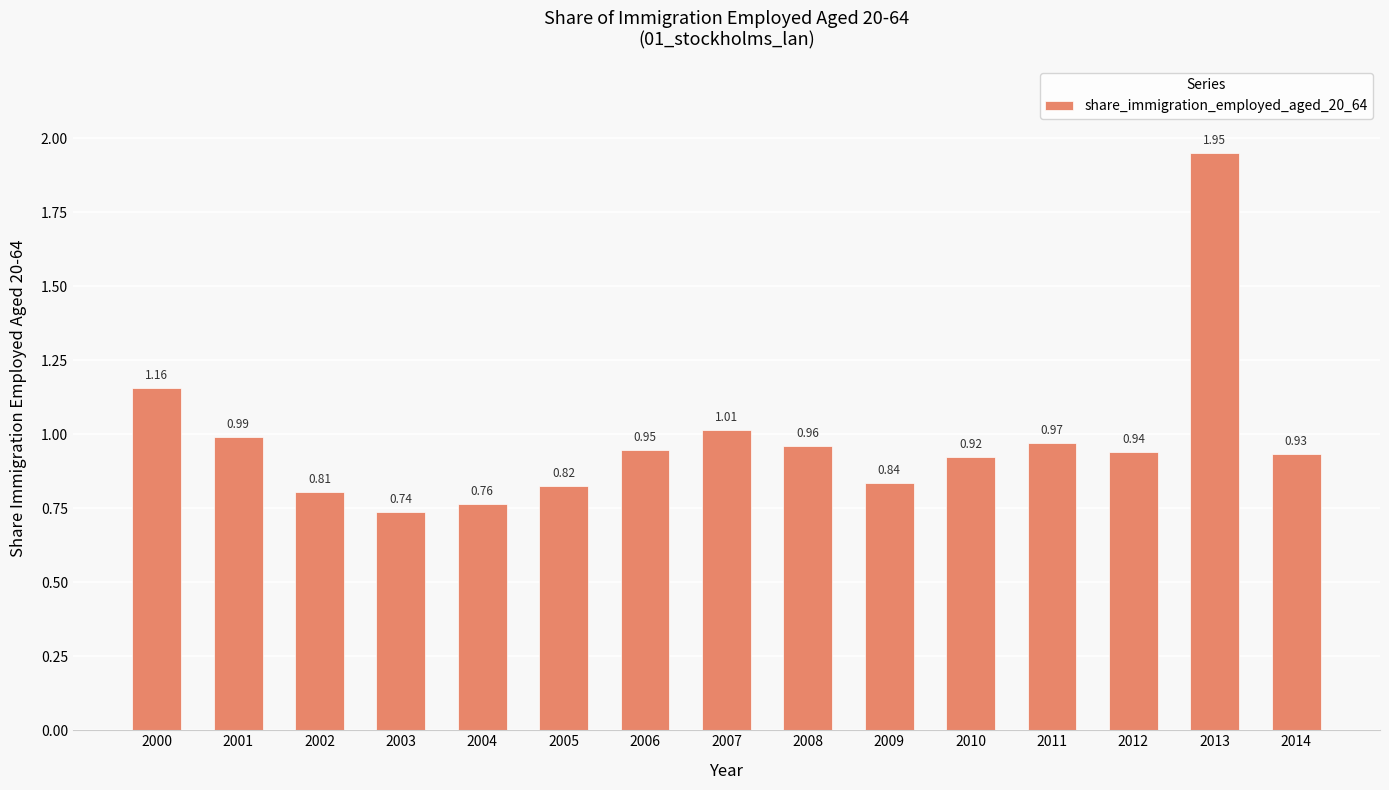

What is the change in value from 2001 to 2014?

-0.1